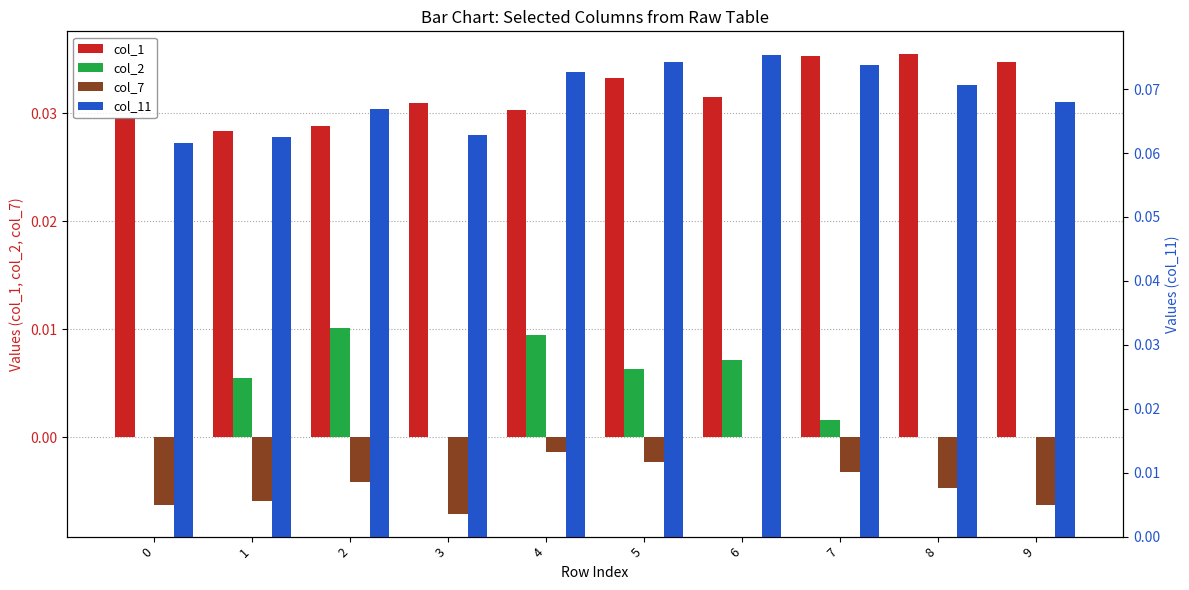

Rank the series at 2 from lowest to highest value.

col_7, col_2, col_1, col_11